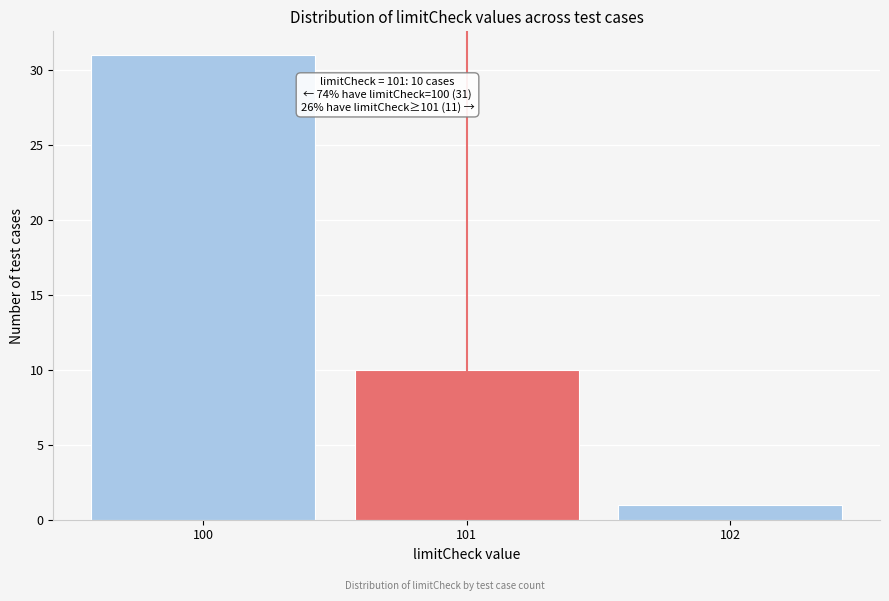

Reading left to right, what are all the values shown in this chart?

31	10	1